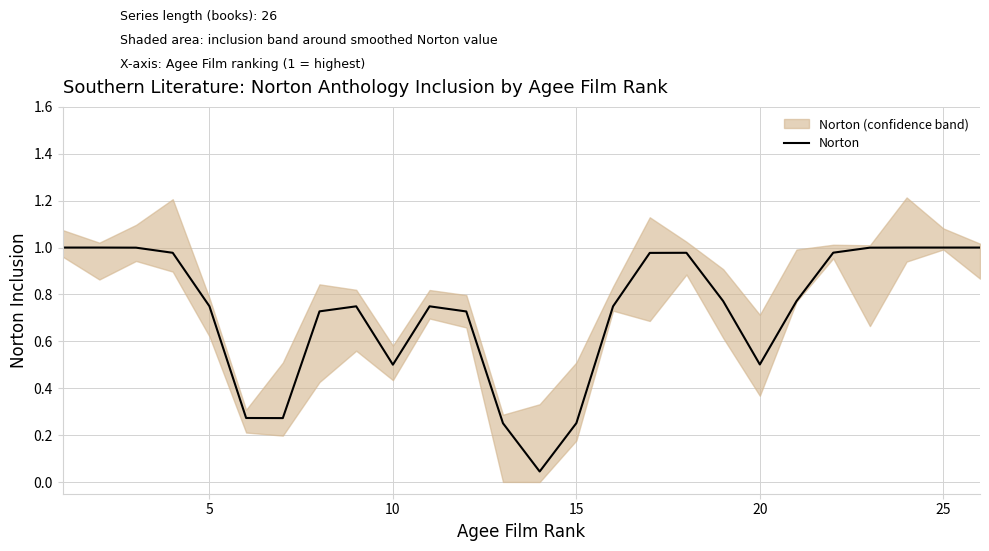

How many categories are shown in the chart?

26